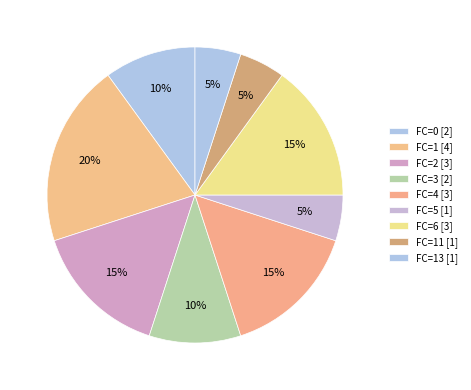

Does FC=6 [3] represent more than half of the total?

No